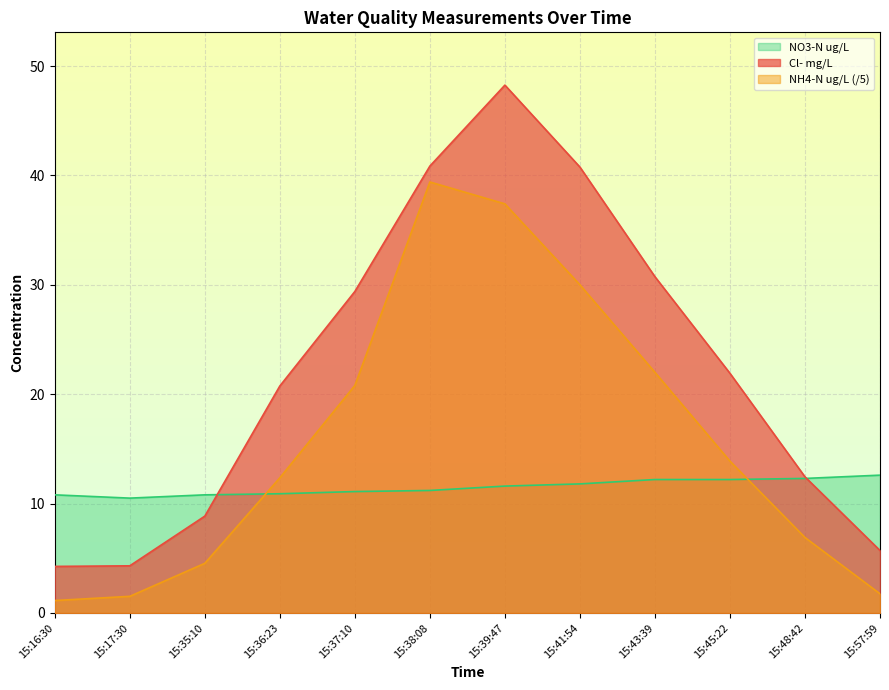

What is the sum of all NH4-N ug/L values?

191.7